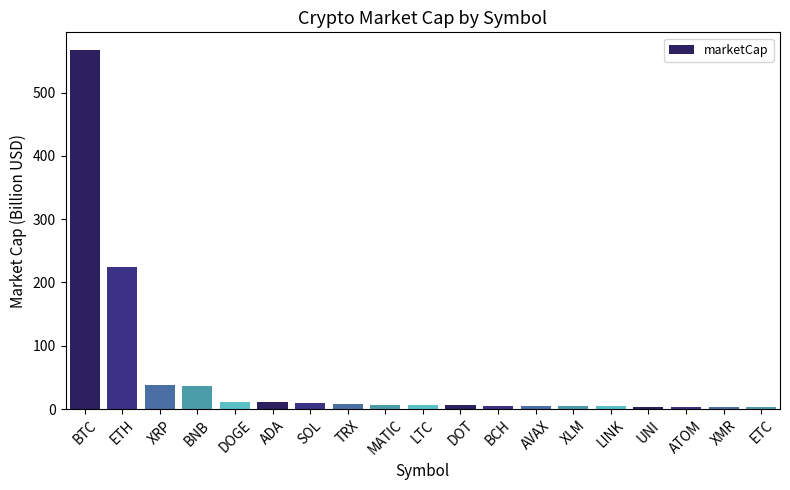

What is the maximum value shown in the chart?

566.8